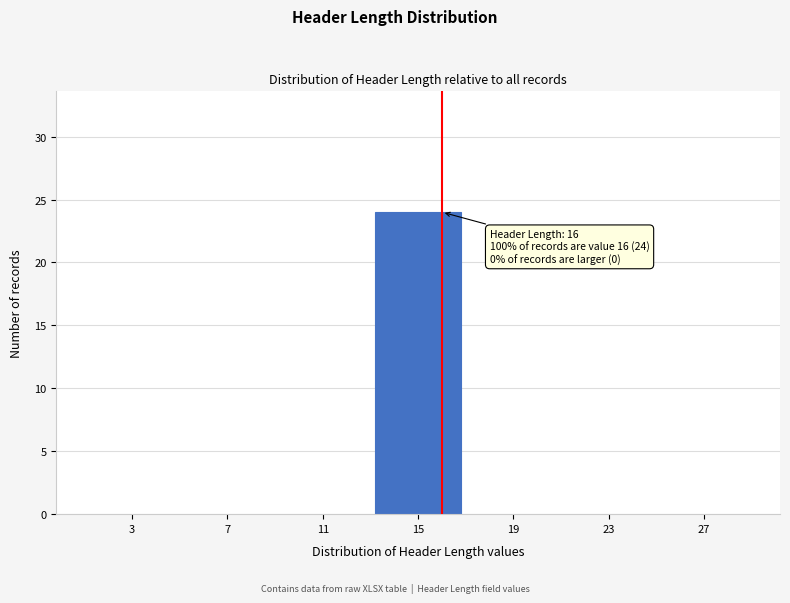

Which range on the x-axis has the tallest bar?

13 to 17